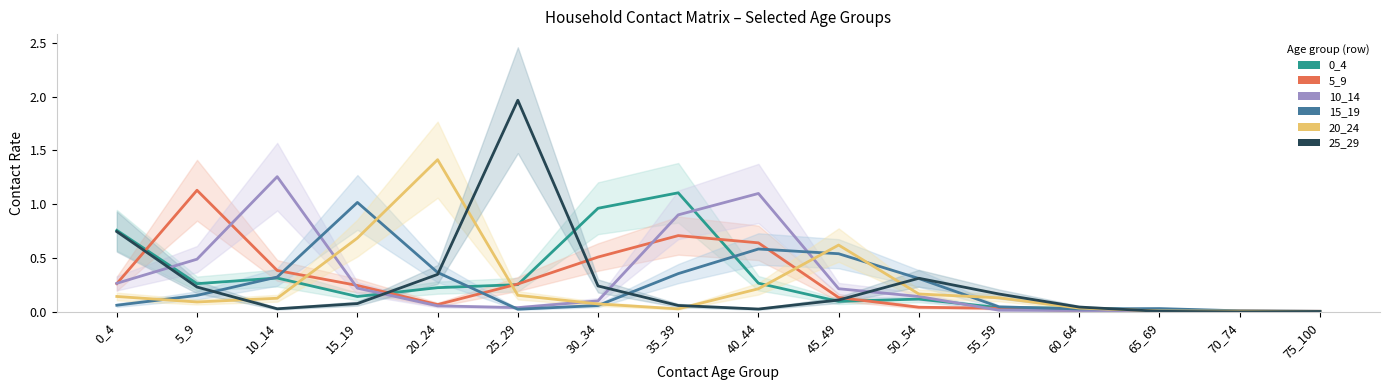

At which category does 25_29 reach its first local valley?

10_14